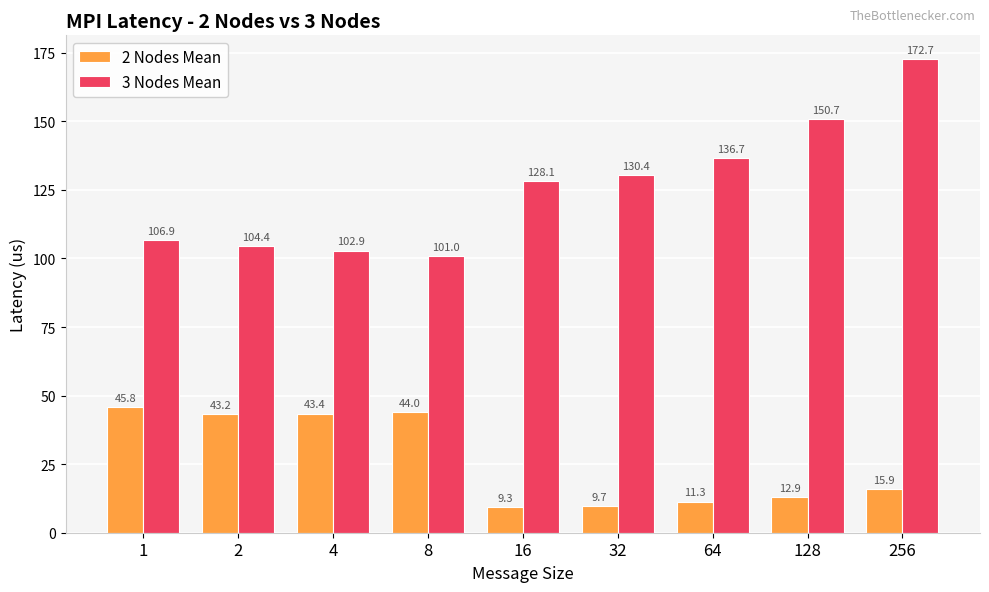

Rank the categories by 2 Nodes Mean value from highest to lowest.

1, 8, 4, 2, 256, 128, 64, 32, 16